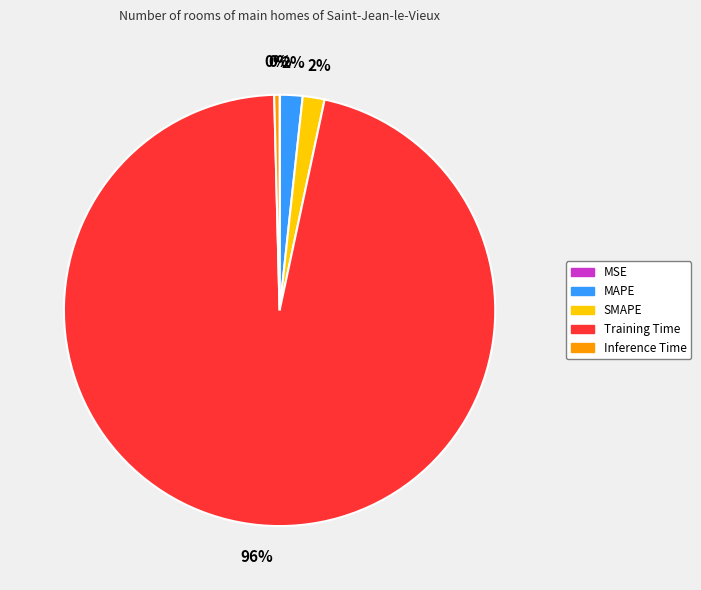

Is it true that Inference Time is 0% of the pie?

True